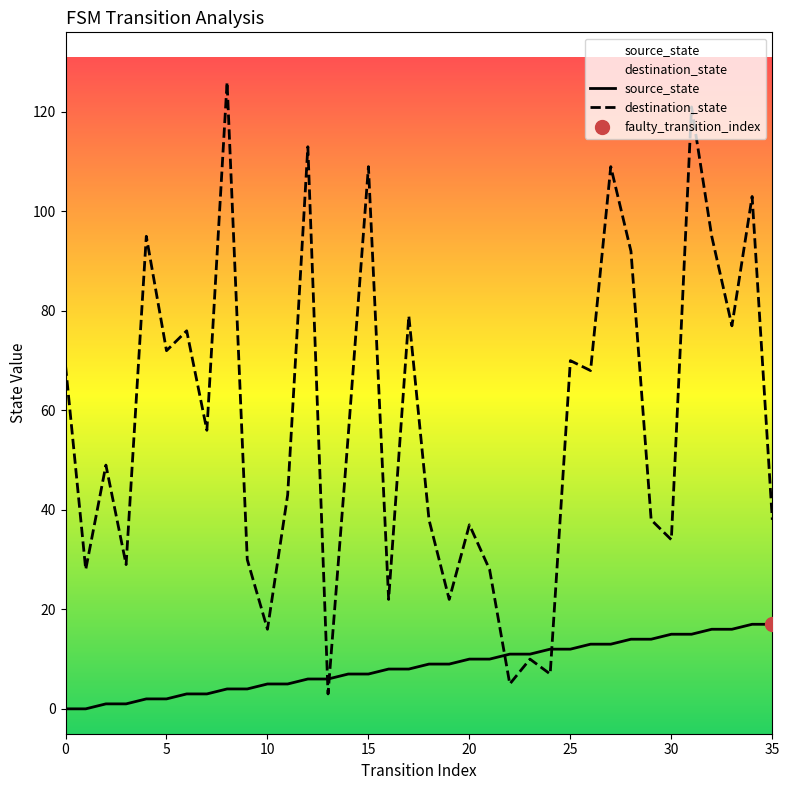

Which series reaches the minimum Y coordinate?

source_state